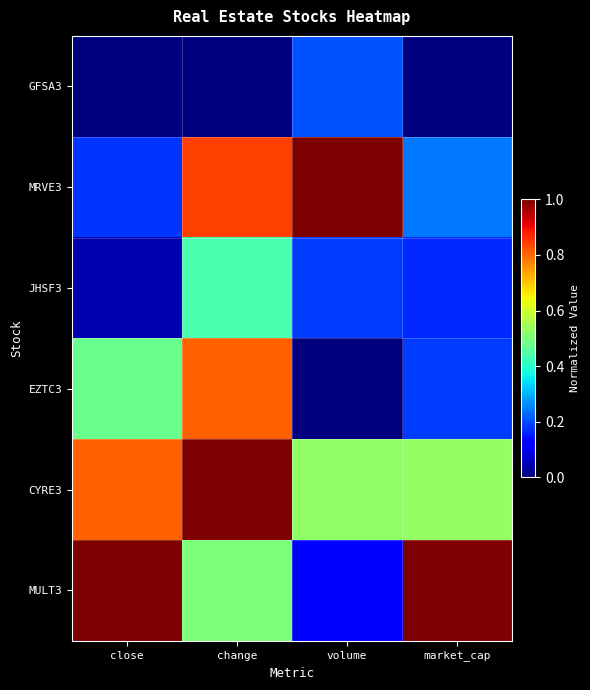

Reading left to right, what are all the values shown in this chart?

GFSA3: close=0.0	change=0.0	volume=0.2	market_cap=0.0
MRVE3: close=0.2	change=0.8	volume=1.0	market_cap=0.2
JHSF3: close=0.0	change=0.4	volume=0.2	market_cap=0.2
EZTC3: close=0.5	change=0.8	volume=0.0	market_cap=0.2
CYRE3: close=0.8	change=1.0	volume=0.5	market_cap=0.5
MULT3: close=1.0	change=0.5	volume=0.1	market_cap=1.0